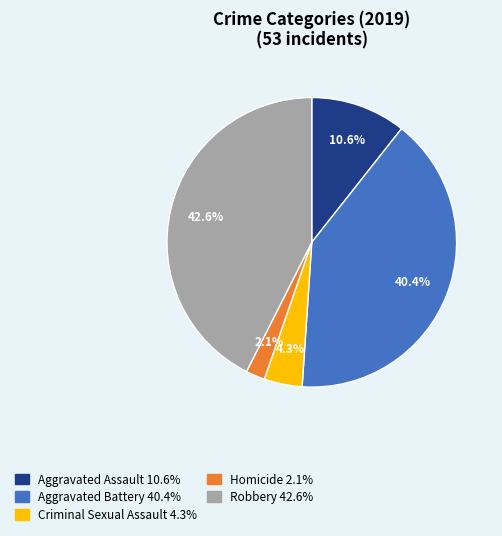

Approximately how many times larger is the value at Homicide compared to Criminal Sexual Assault?

0.5